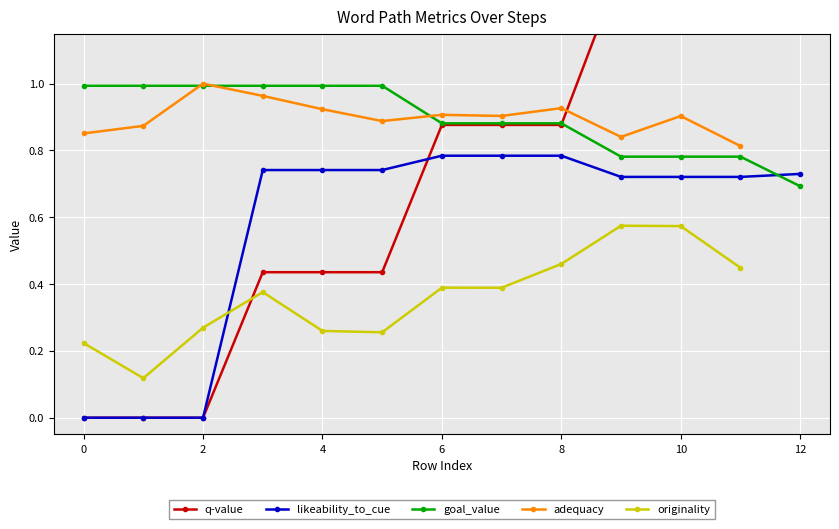

Which series has the largest total across all categories?

goal_value